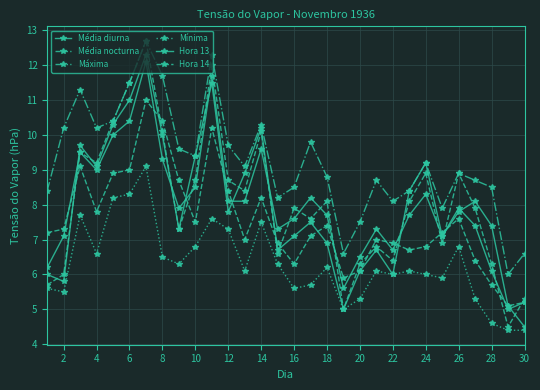

What is the average value of the Média diurna series?

8.0